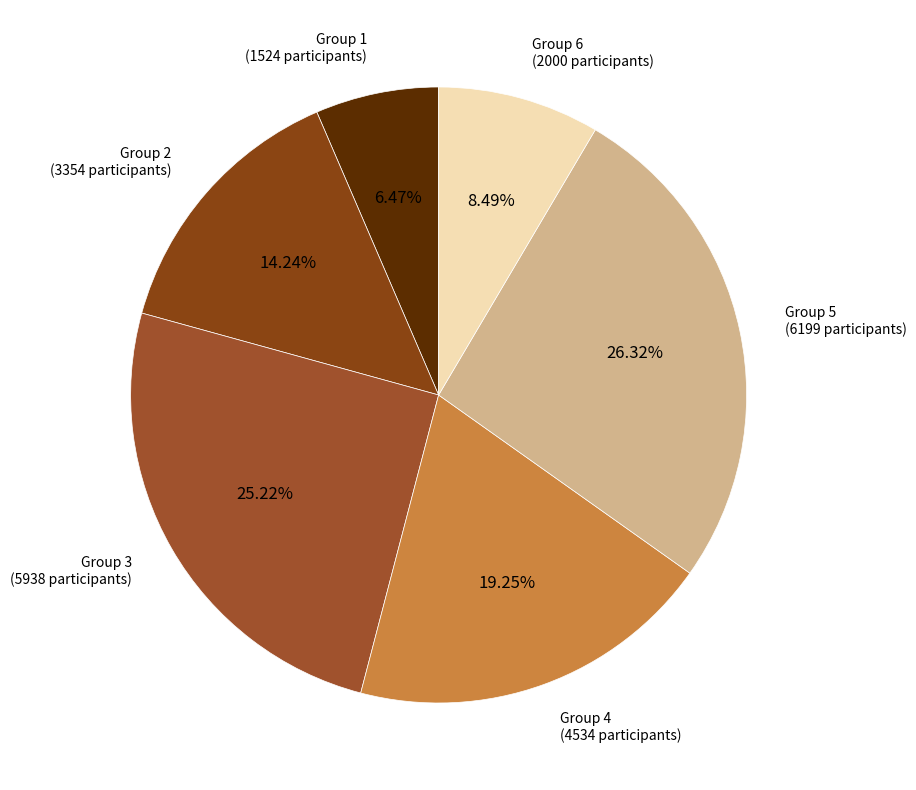

Rank the categories by value from highest to lowest.

5, 3, 4, 2, 6, 1